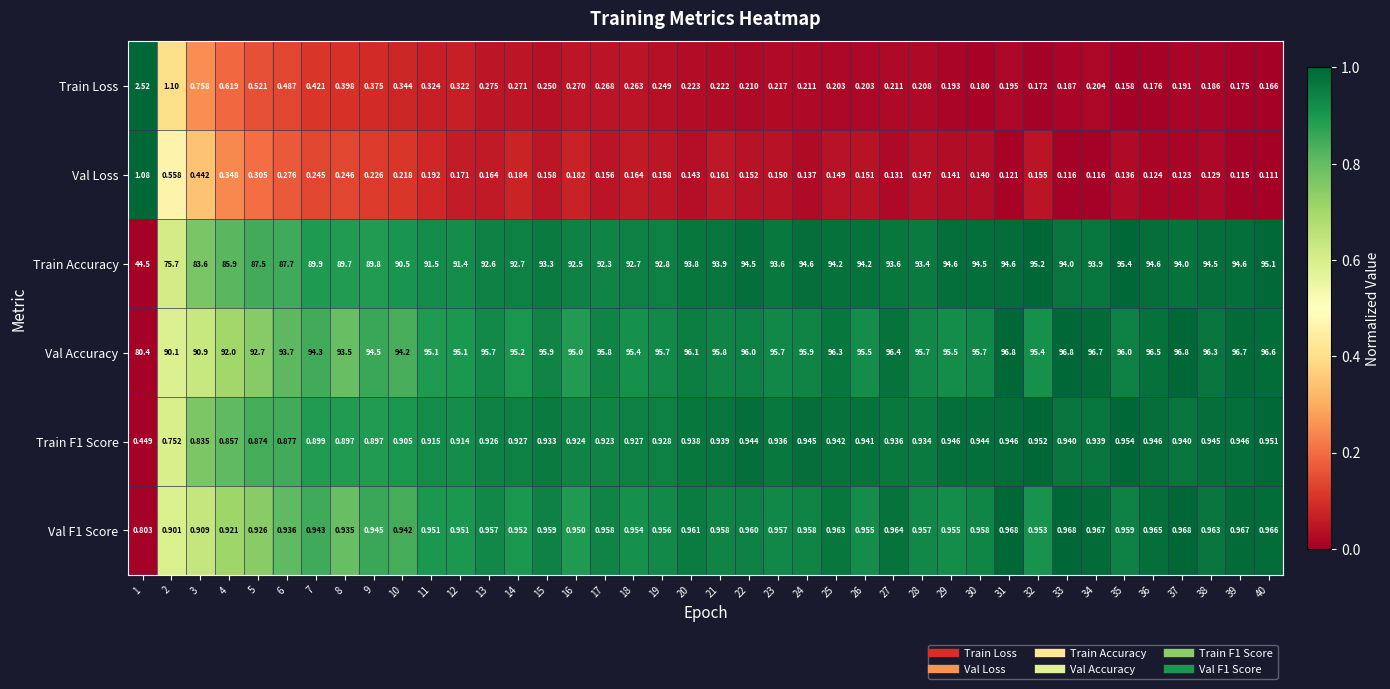

Which series has the largest total across all categories?

Val Accuracy